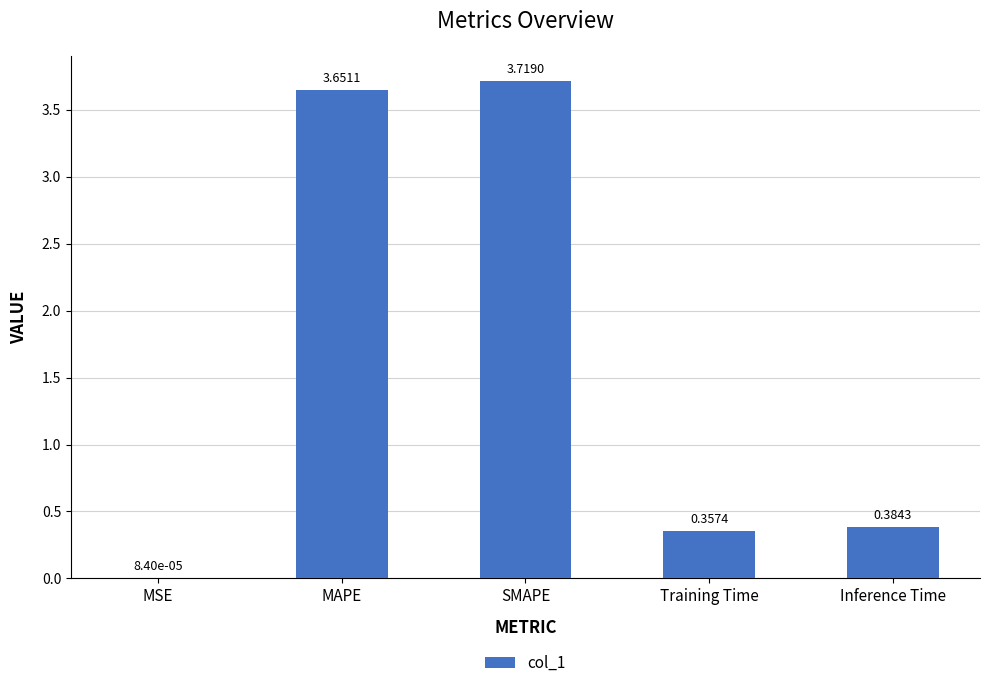

Where is the data nearest to the value 1?

Inference Time